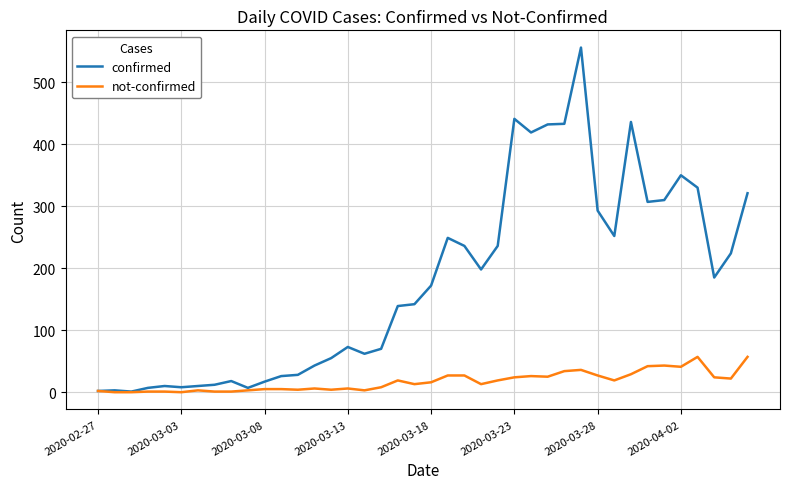

Which series has the largest range (max minus min)?

confirmed